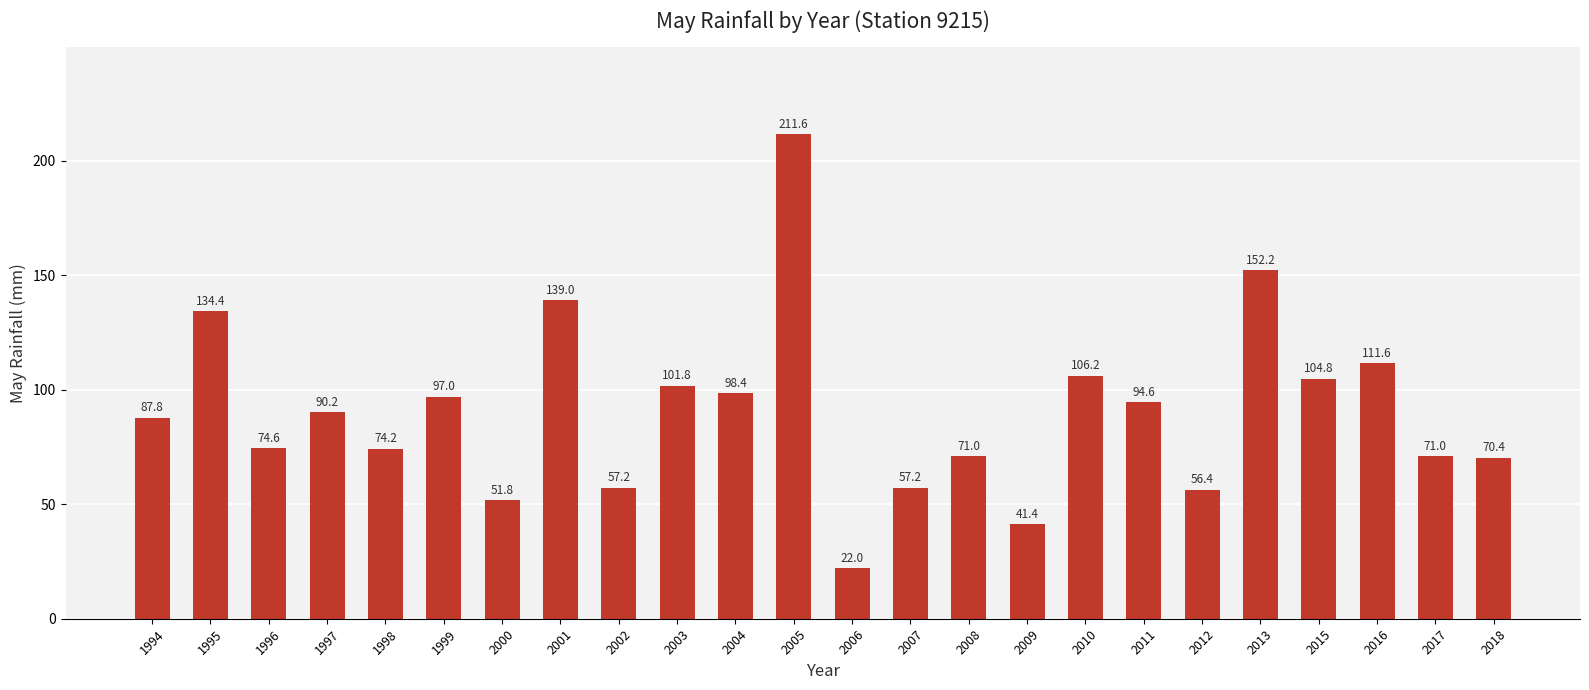

Is it true that the value at 2002 is 57.2?

True